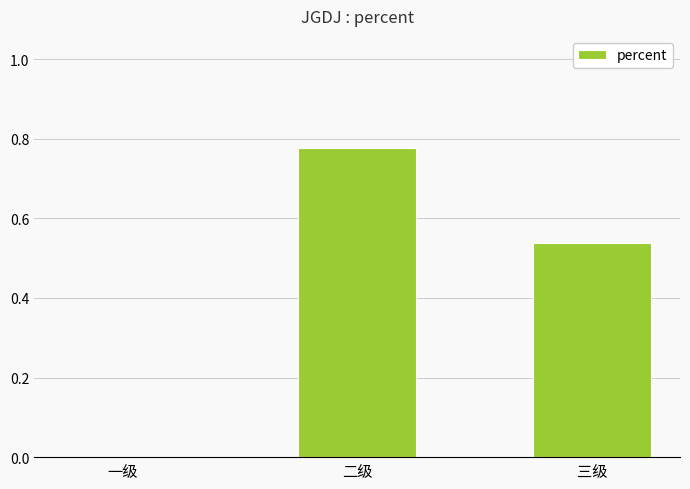

Is it true that the value at 二级 is 1.4?

False